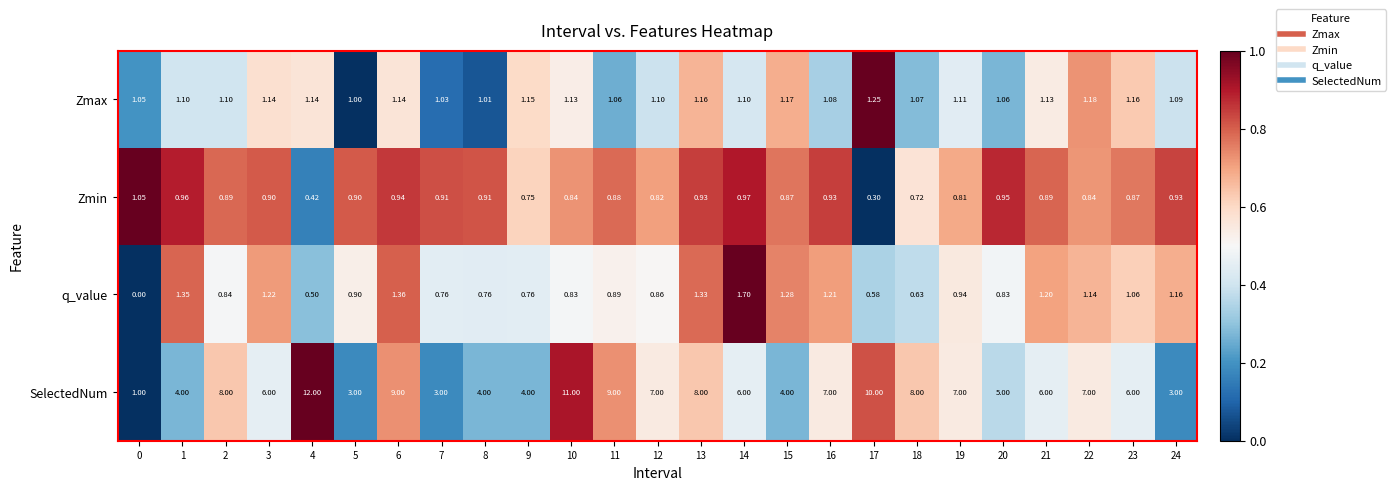

Which series has the largest range (max minus min)?

SelectedNum